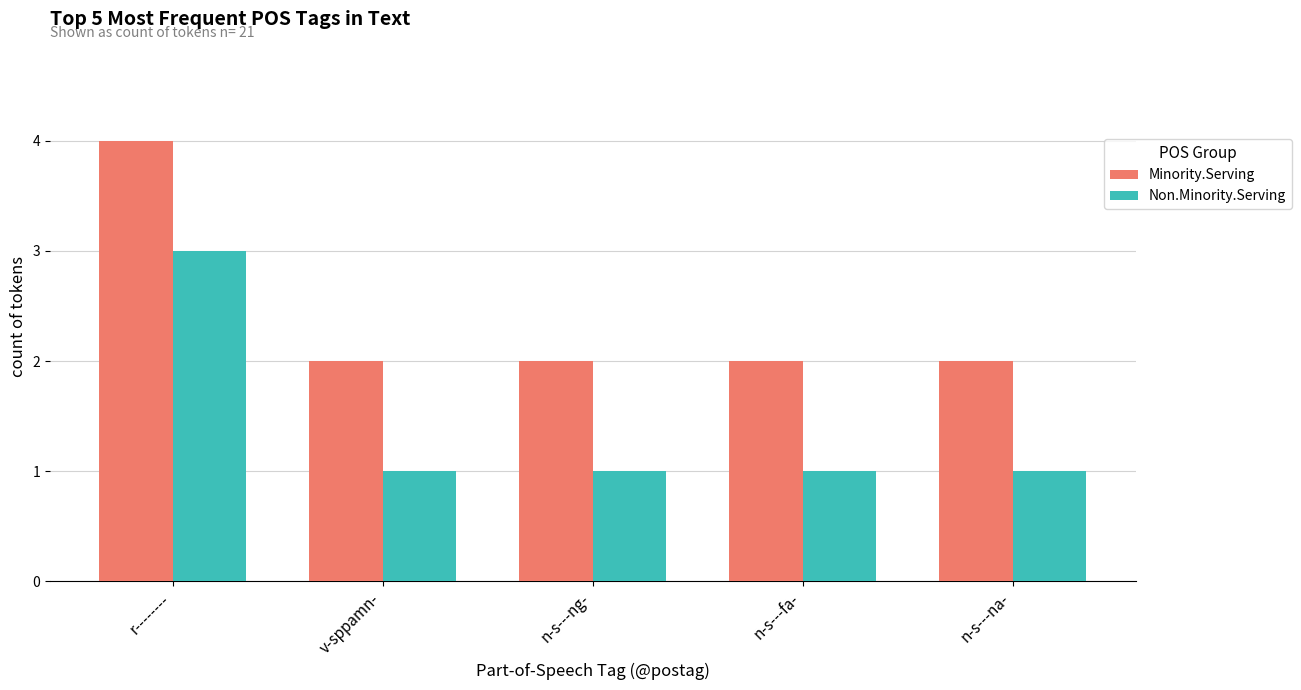

List the series in order of their peak value, highest first.

Minority.Serving, Non.Minority.Serving